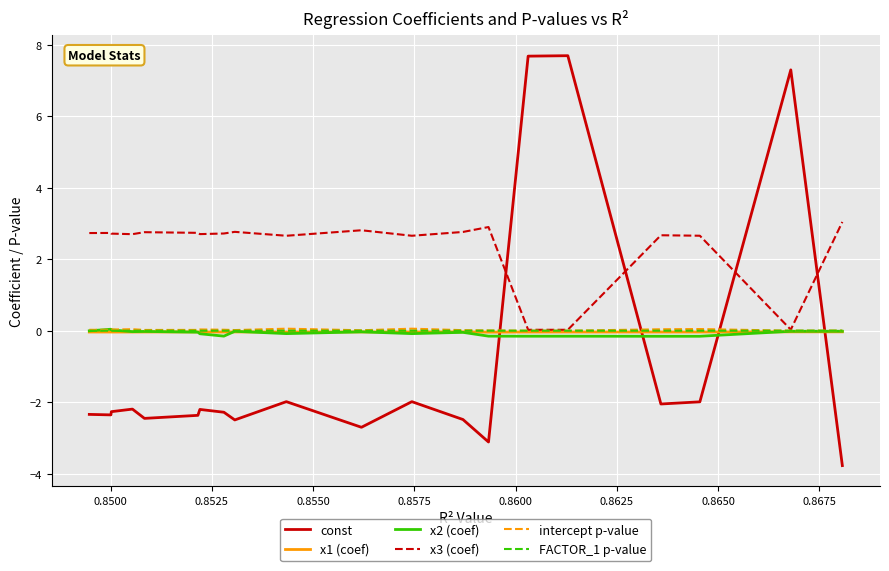

What is the sum of all intercept p-value values?

0.5